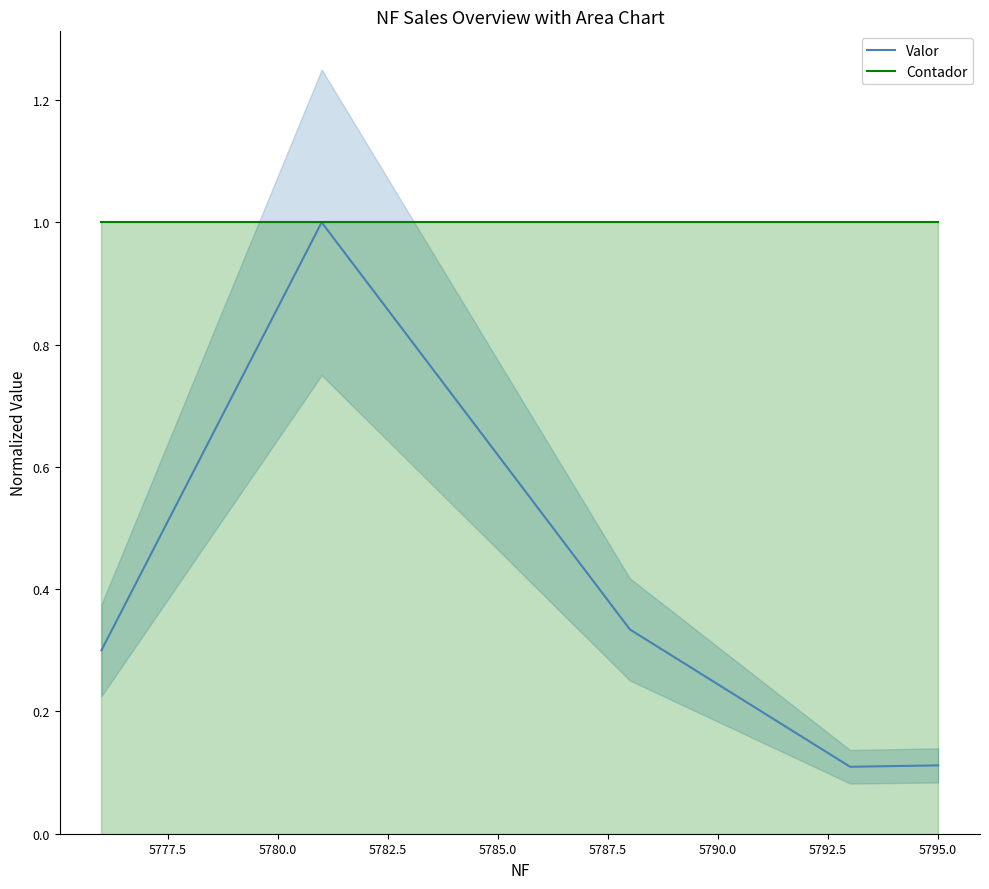

Which series has the largest total across all categories?

Contador